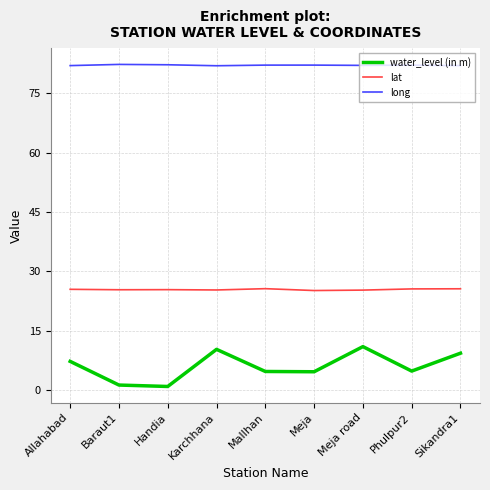

Between Allahabad and Baraut1, which series saw the biggest shift?

water_level (in m)